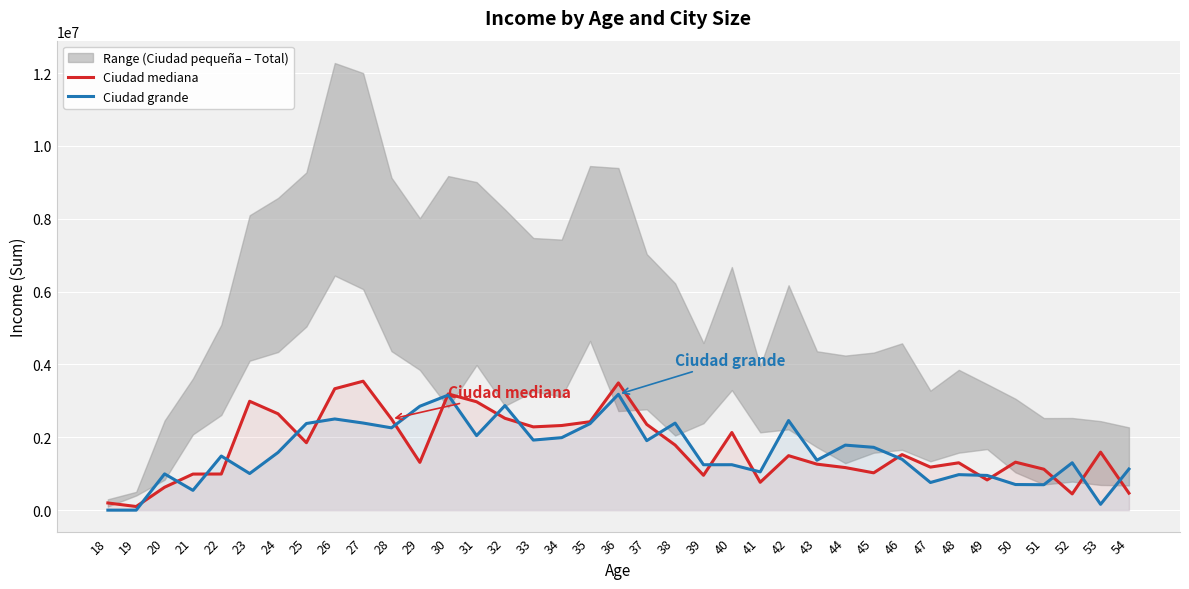

Is the value of Ciudad grande at 35 greater than the value of Ciudad mediana at 30?

No